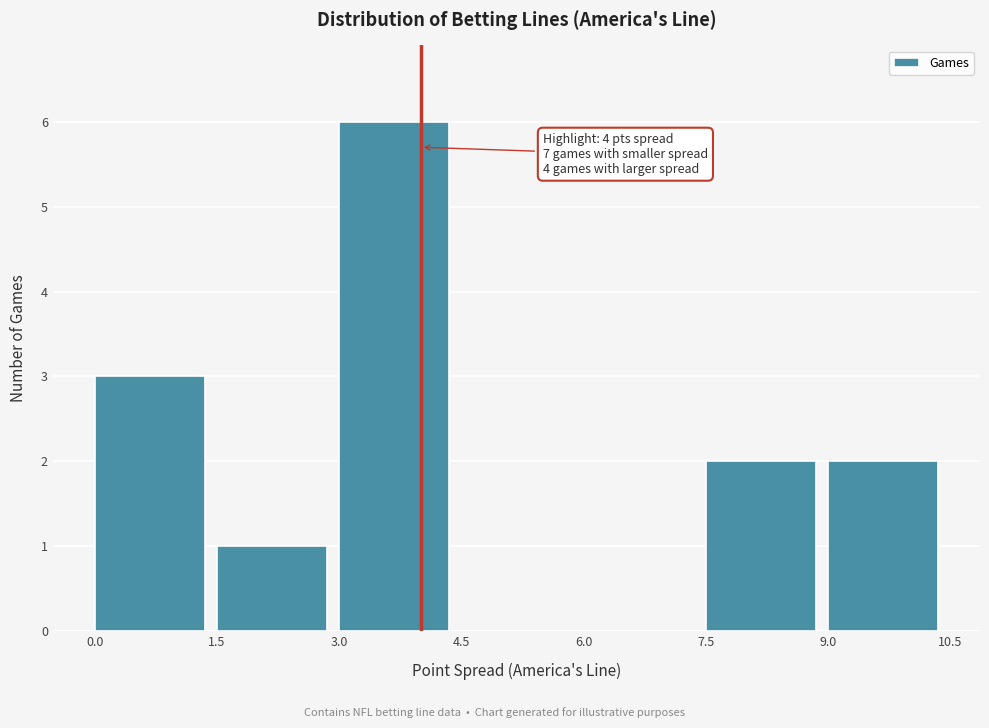

Over which range of the x-axis is the bar tallest?

3.0 to 4.5